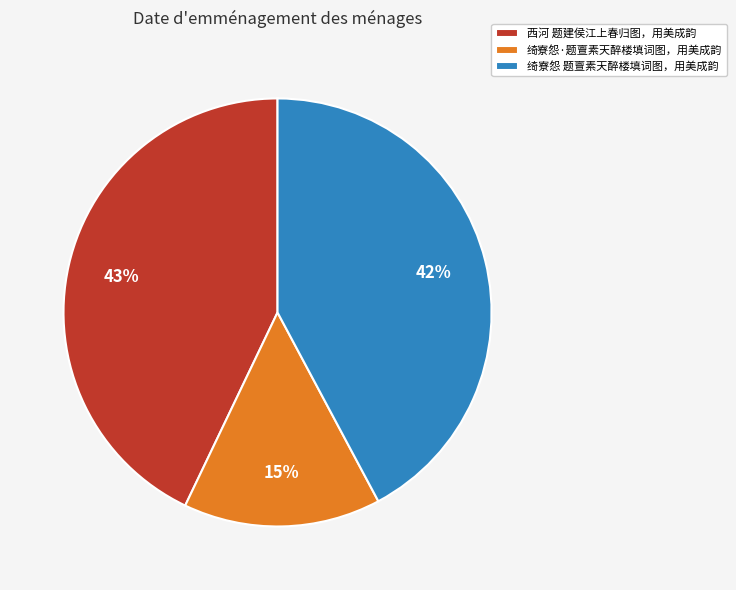

Is it true that 绮寮怨·题亶素天醉楼填词图，用美成韵 is 15% of the pie?

True